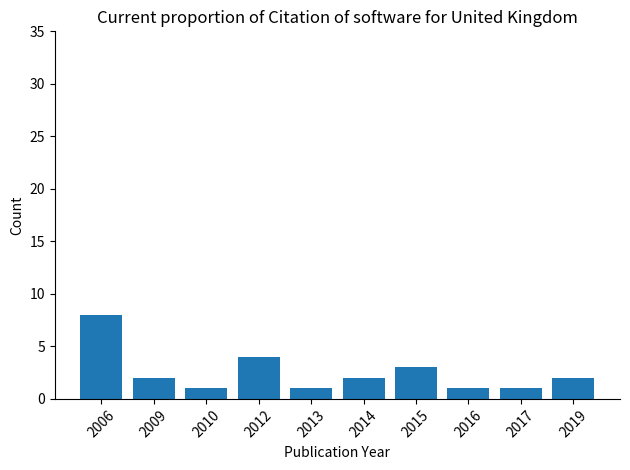

Does the chart contain stacked bars?

No